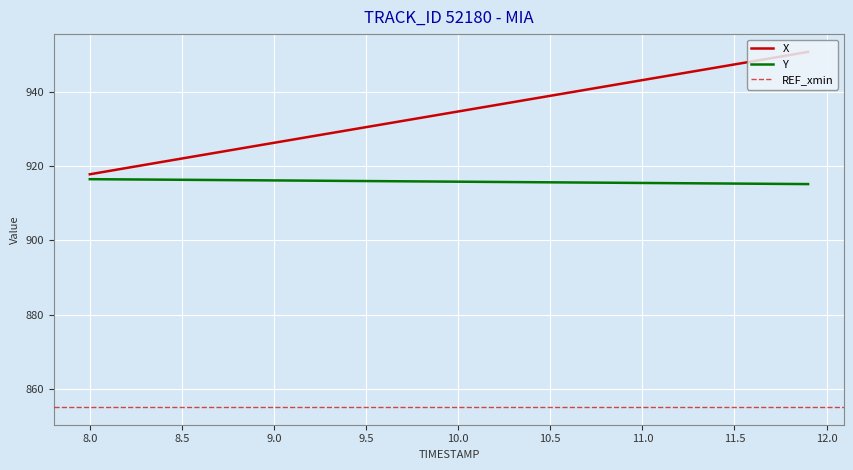

What is the lowest value of the Y series?

915.2